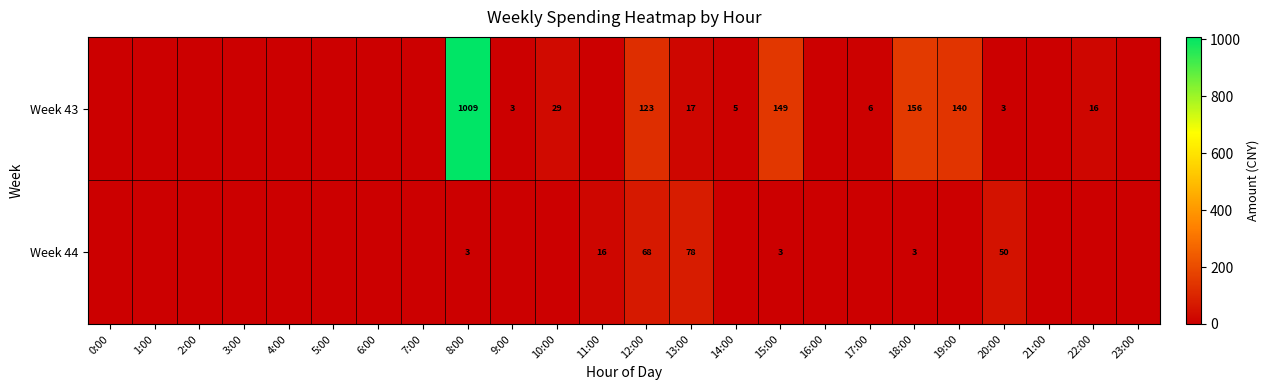

Which category has the lowest value across all series?

0:00